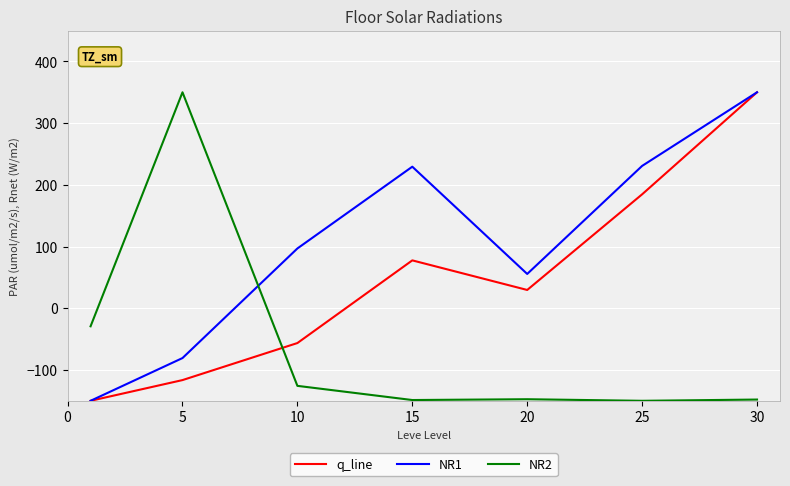

Which series ends up on top after the final intersection of NR1 and NR2?

NR1